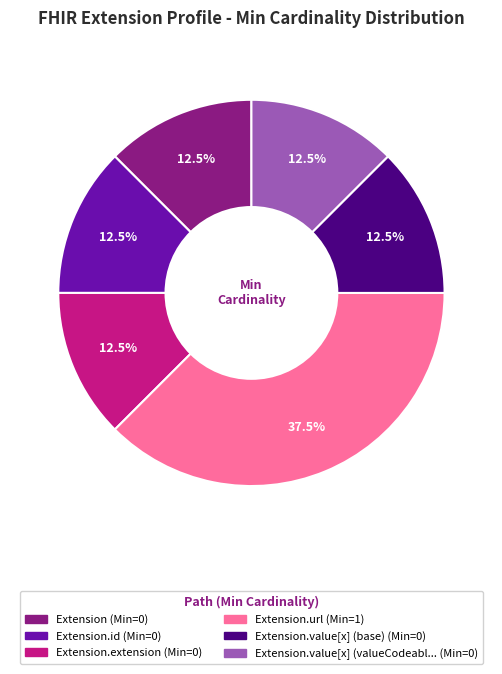

Does any single category account for the majority?

No